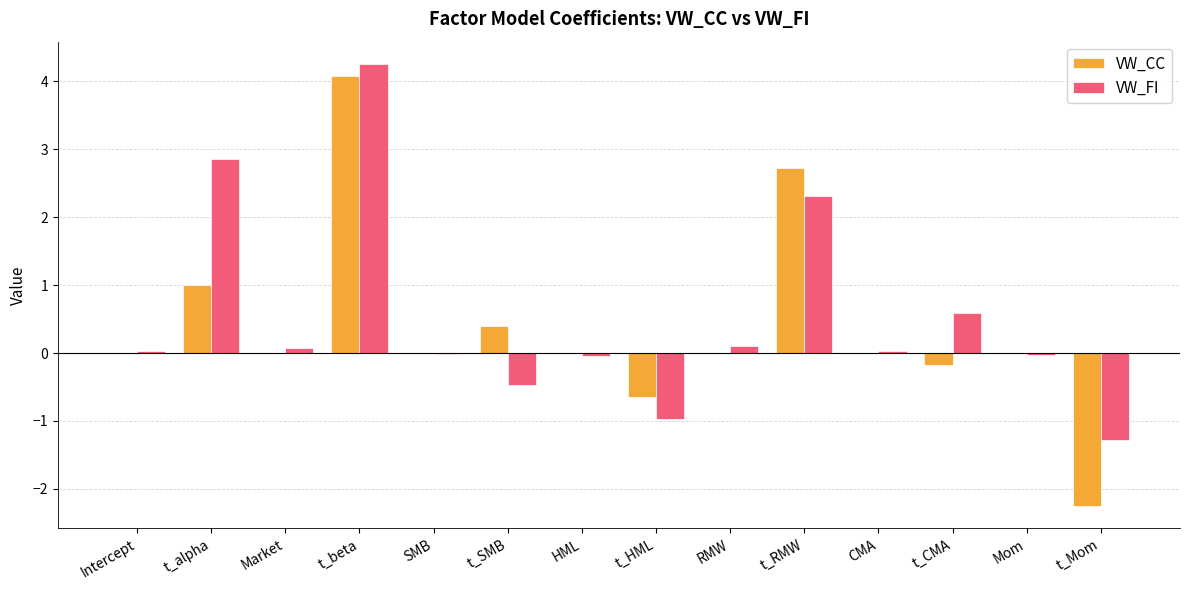

At which category is the sum across all series the highest?

t_beta